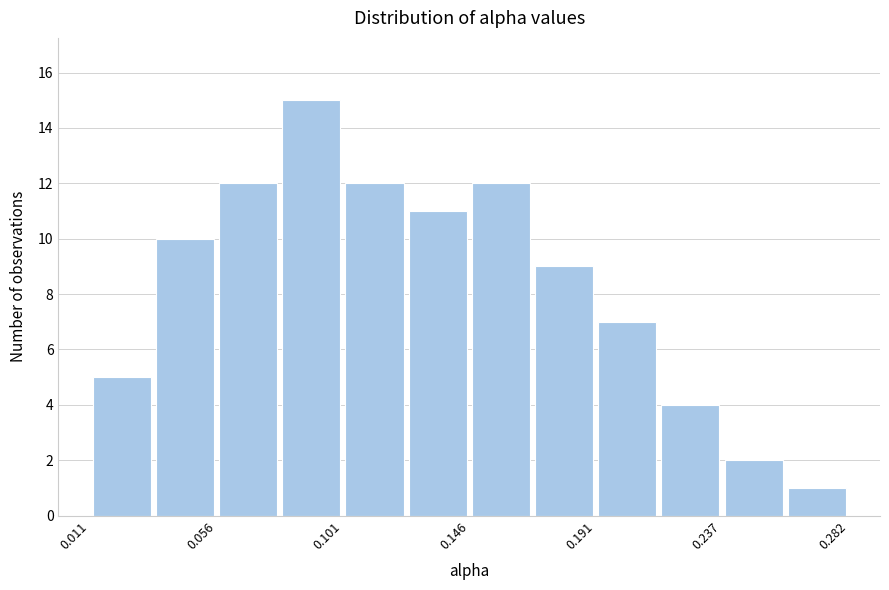

Reading left to right, transcribe this chart: for each bar, give the range it covers on the x-axis and its height. Neither the bar edges nor the heights are printed on the chart, so give them approximately, as read against the axes.

0.010 to 0.035: 5
0.035 to 0.055: 10
0.055 to 0.080: 12
0.080 to 0.100: 15
0.100 to 0.125: 12
0.125 to 0.145: 11
0.145 to 0.170: 12
0.170 to 0.190: 9
0.190 to 0.215: 7
0.215 to 0.235: 4
0.235 to 0.260: 2
0.260 to 0.280: 1